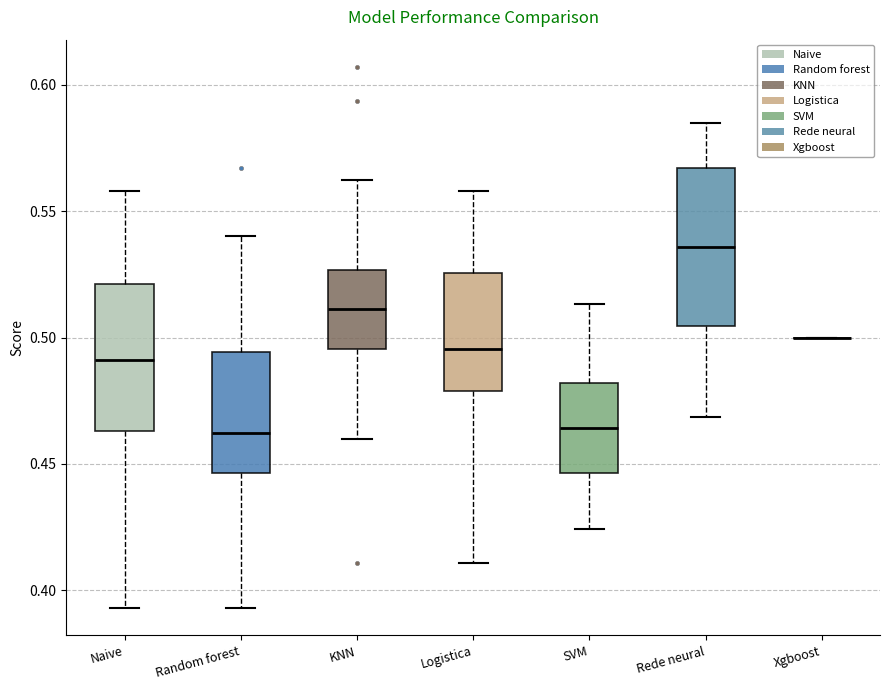

Reading left to right, read every box against the y-axis: the position of its median line, the range the box covers, and the ends of its whiskers. The values are not printed on the chart, so give them approximately, as read against the axis.

Naive: median 0.490, box 0.465 to 0.520, whiskers 0.395 to 0.560
Random forest: median 0.460, box 0.445 to 0.495, whiskers 0.395 to 0.540
KNN: median 0.510, box 0.495 to 0.525, whiskers 0.460 to 0.565
Logistica: median 0.495, box 0.480 to 0.525, whiskers 0.410 to 0.560
SVM: median 0.465, box 0.445 to 0.480, whiskers 0.425 to 0.515
Rede neural: median 0.535, box 0.505 to 0.565, whiskers 0.470 to 0.585
Xgboost: box collapsed to a line at 0.500, whiskers 0.500 to 0.500